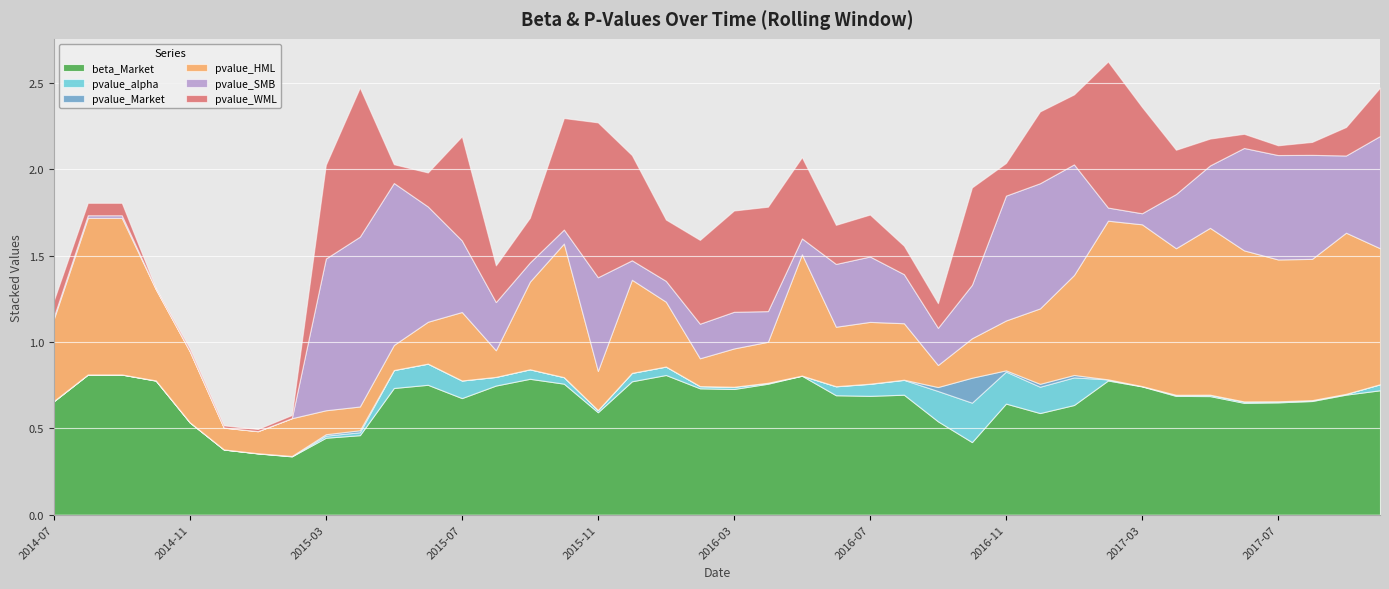

What is the difference between the maximum and minimum values in the pvalue_WML series?

0.9